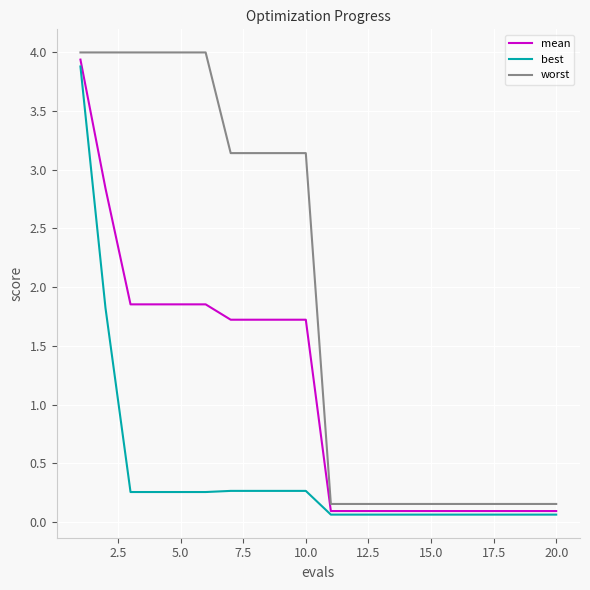

List the series in order of their overall mean, highest first.

worst, mean, best